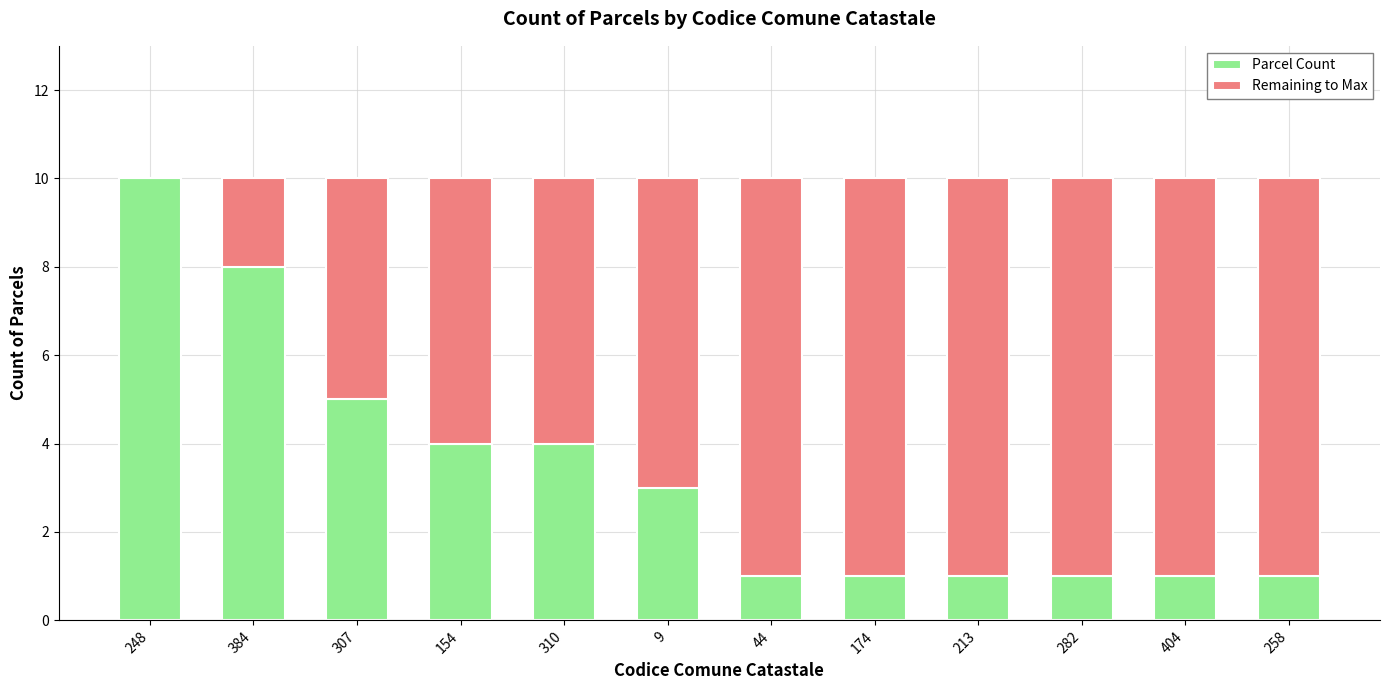

Which category has the highest value in the Parcel Count series?

248